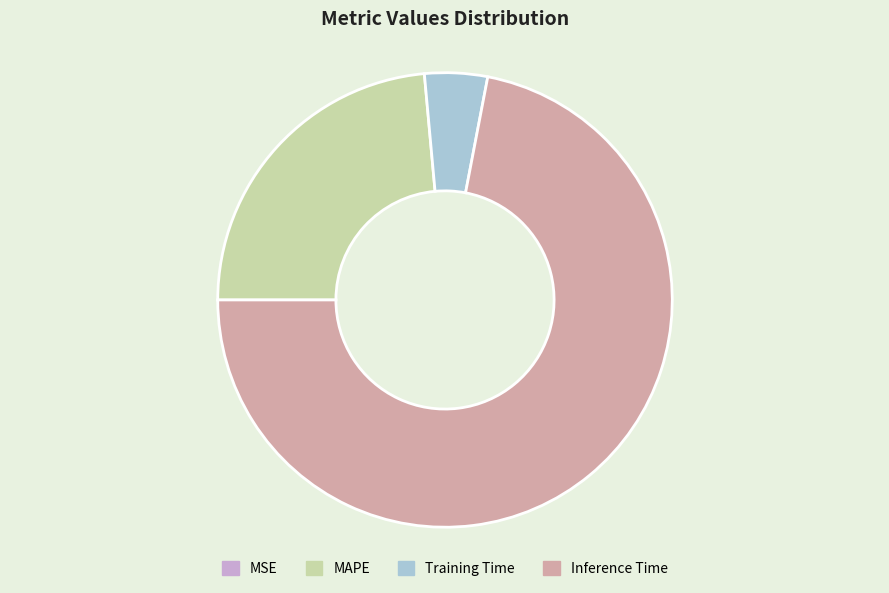

True or false: MAPE accounts for 29% of the total.

False